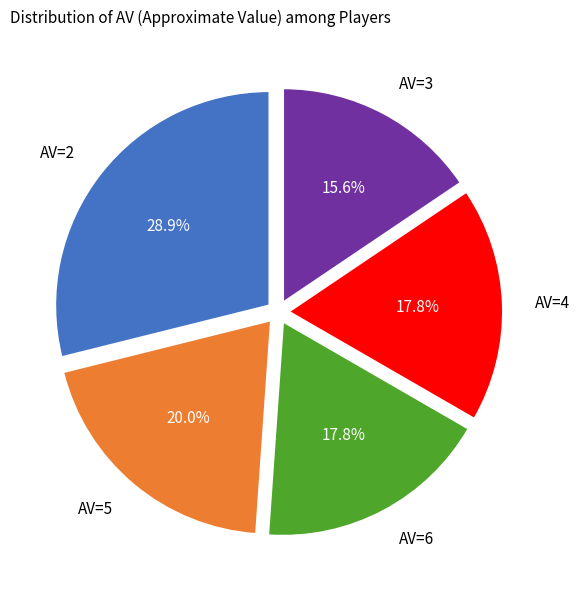

Is there any slice that represents more than half of the pie?

No